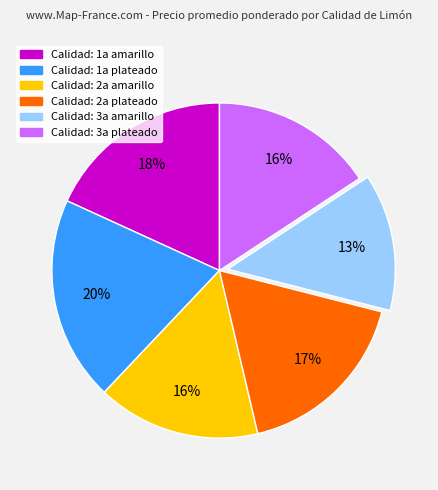

To the nearest percent, what is the average slice percentage?

17%